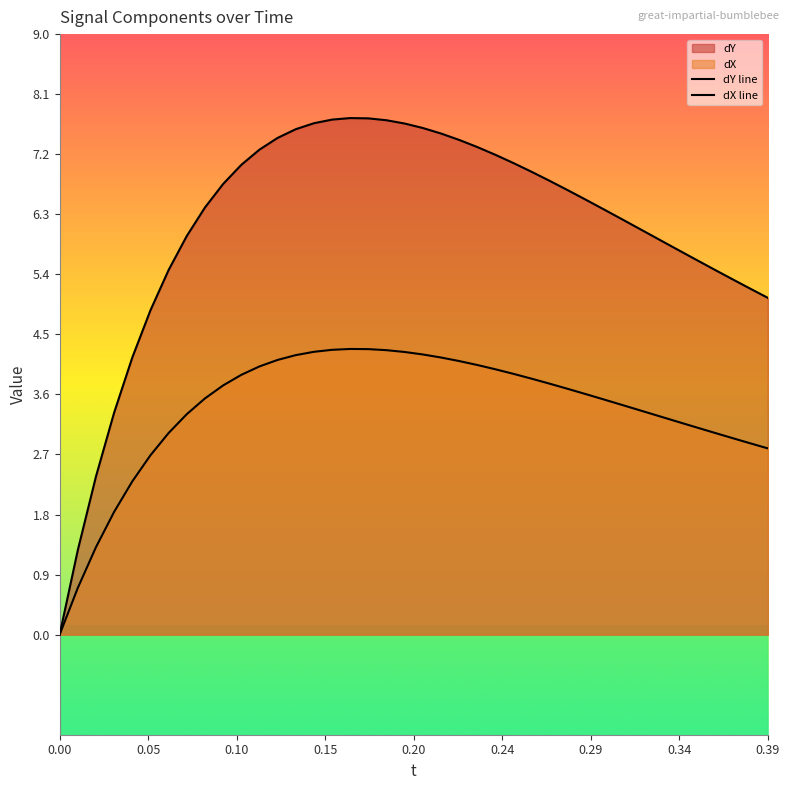

How many lines are shown in the chart?

2